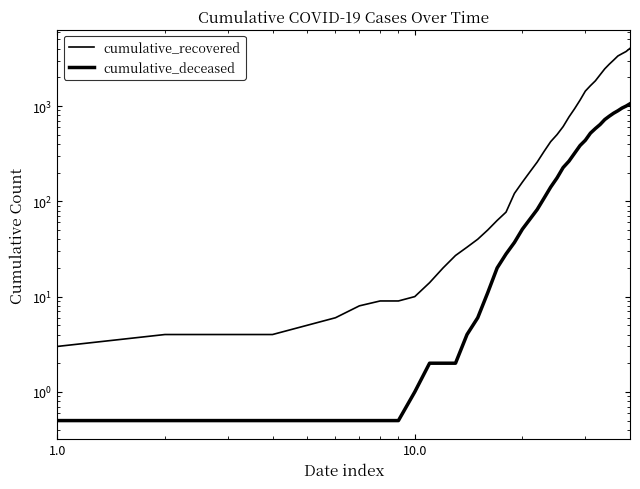

How many lines are shown in the chart?

2